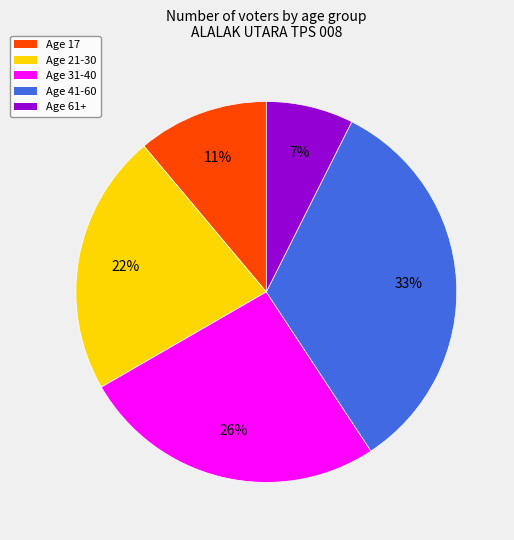

To the nearest percent, what is the difference between the largest and smallest slice percentages?

26%